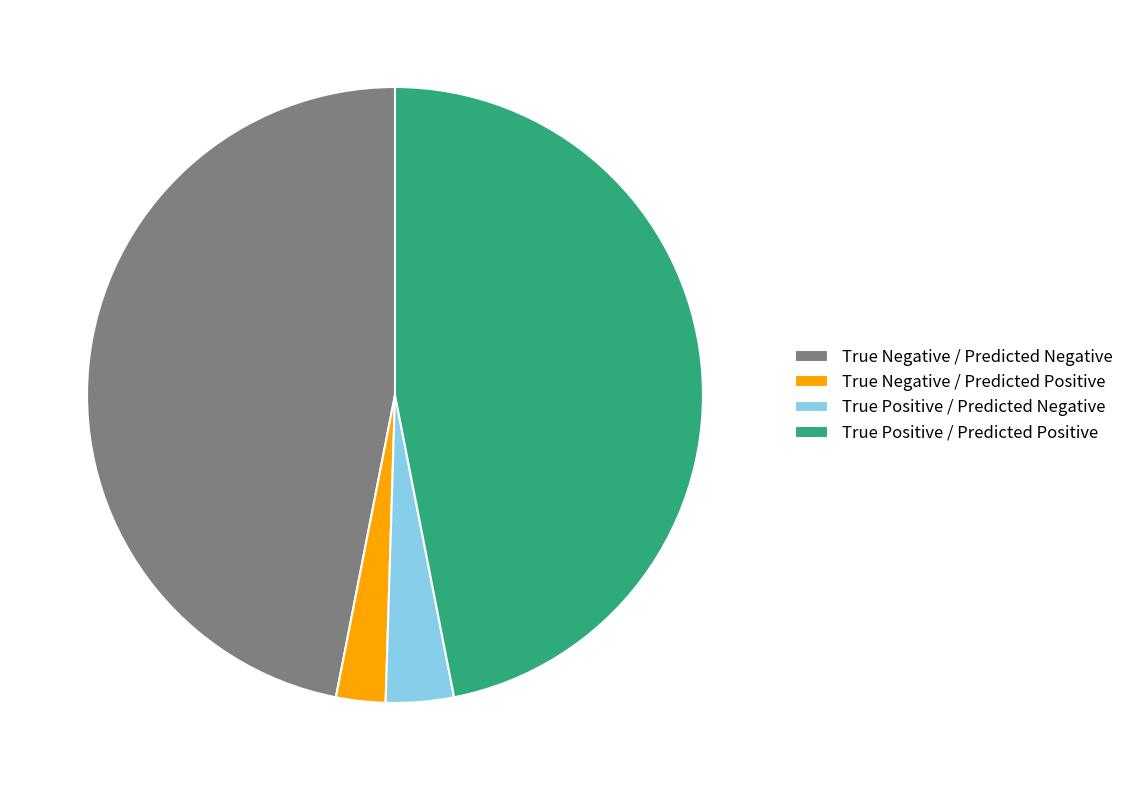

Does True Positive / Predicted Negative account for over 50% of the chart?

No